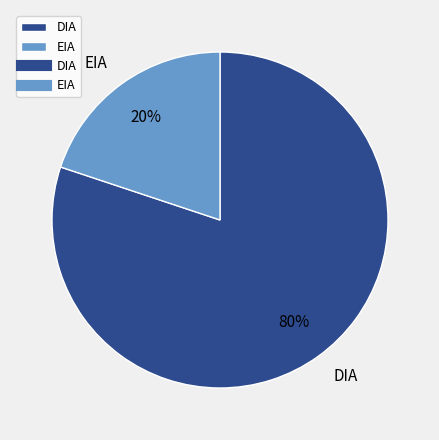

Is it true that DIA is 80% of the pie?

True